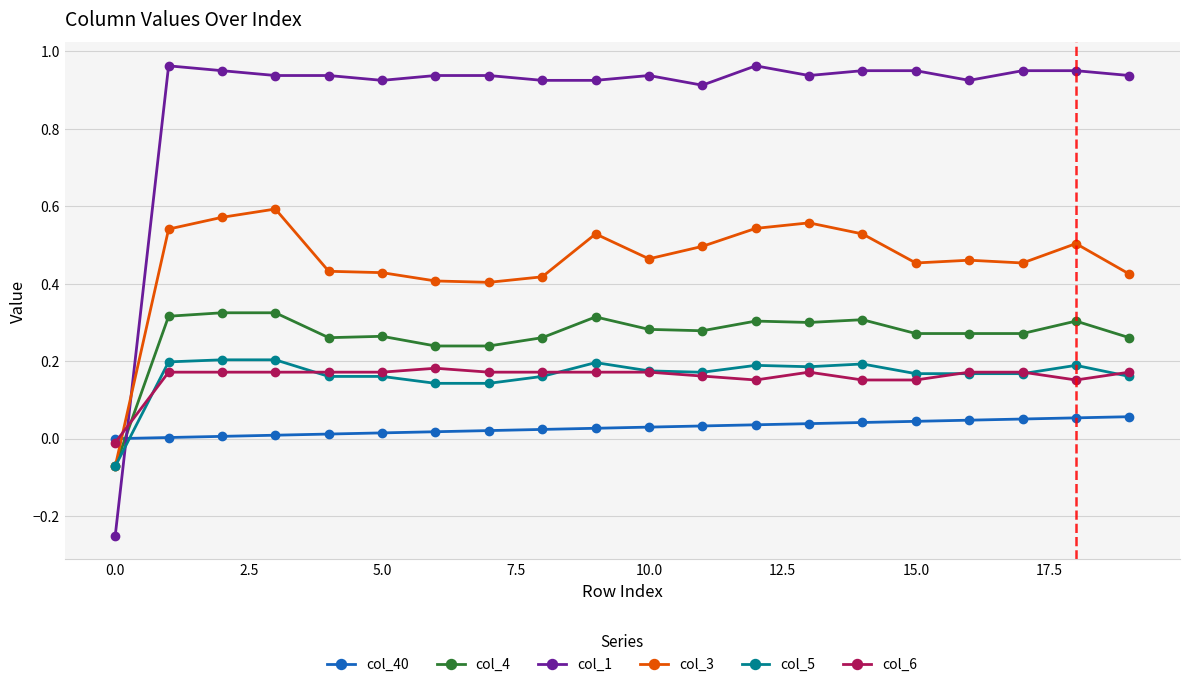

Which series has the largest range (max minus min)?

col_1